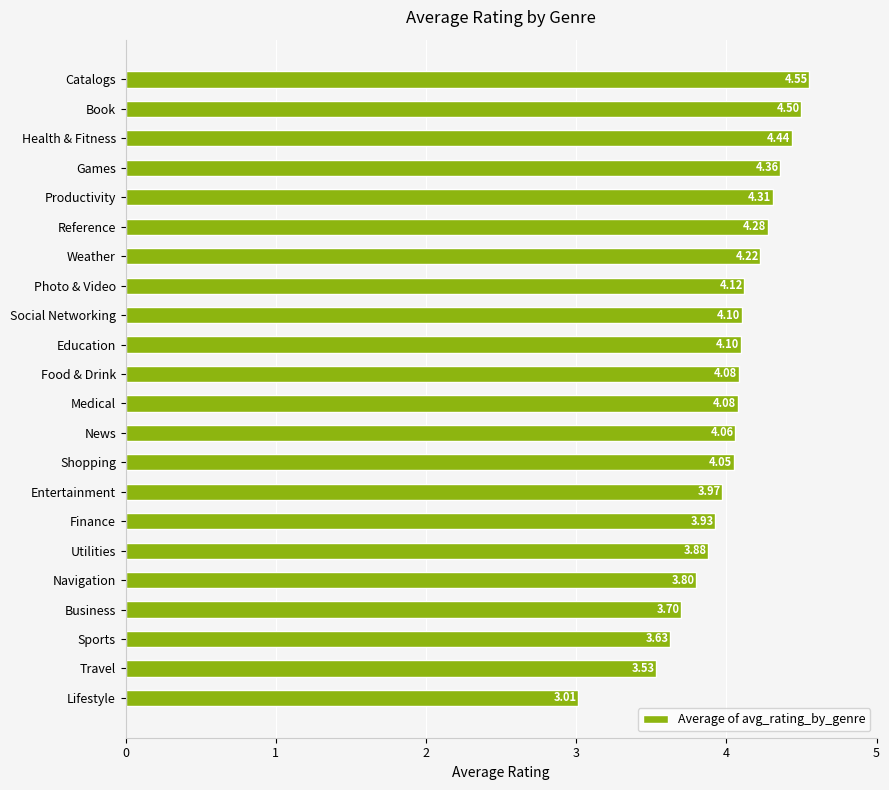

Where is the data nearest to the value 3?

Lifestyle